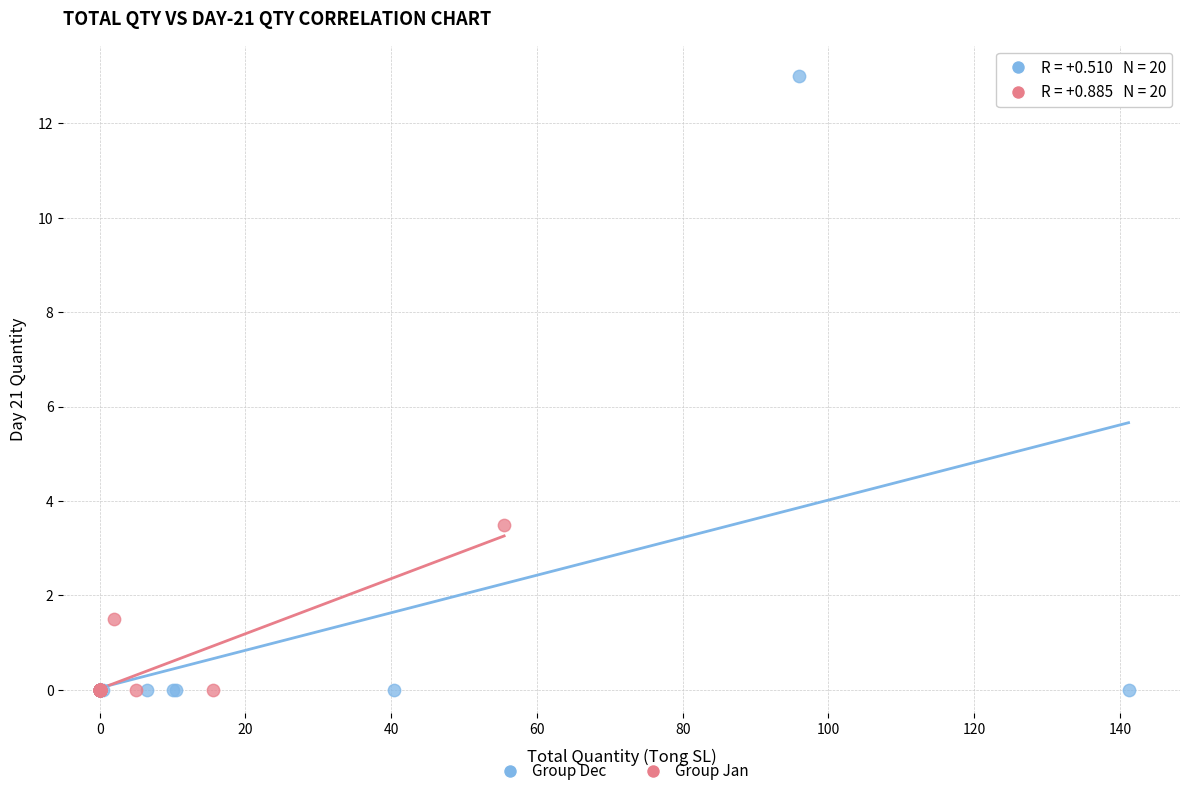

Which series has the widest spread of Y values?

Group Dec